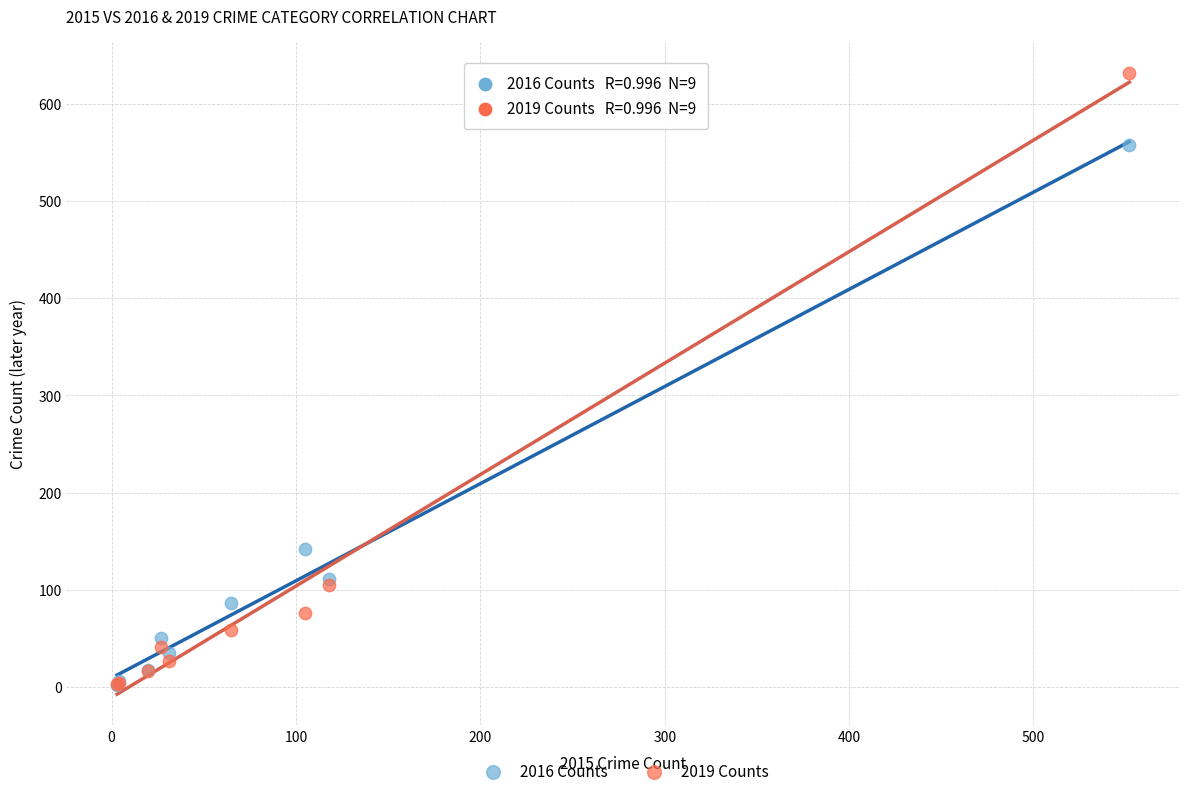

What are all the series names shown in the legend?

2016 Counts, 2019 Counts